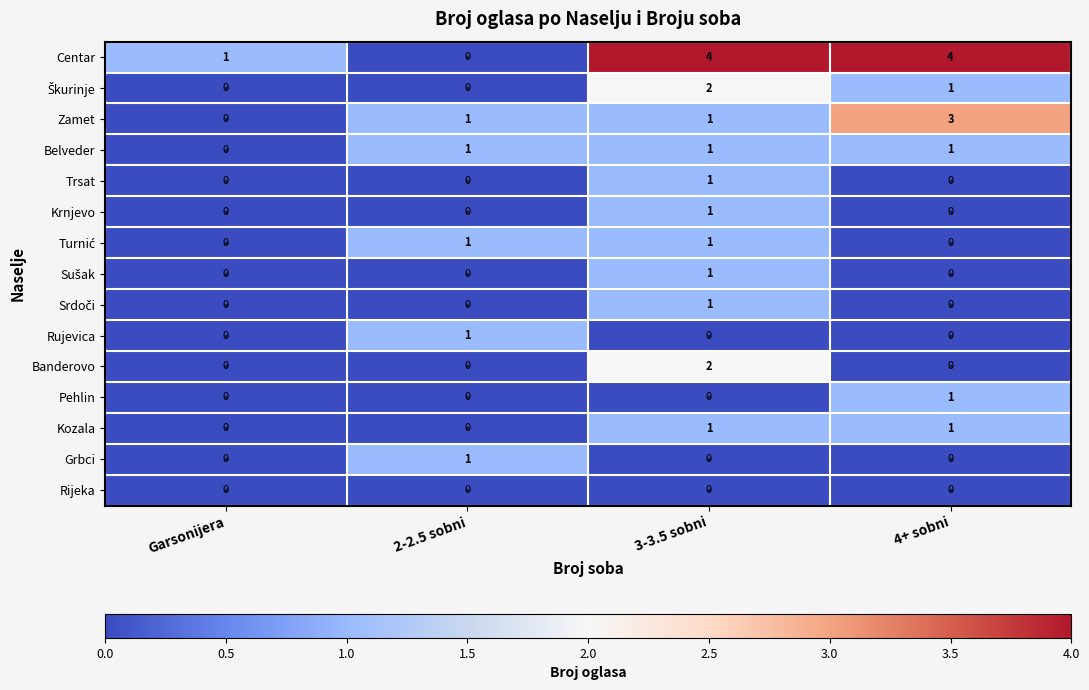

Between 2-2.5 sobni and 3-3.5 sobni, which series saw the biggest shift?

Centar